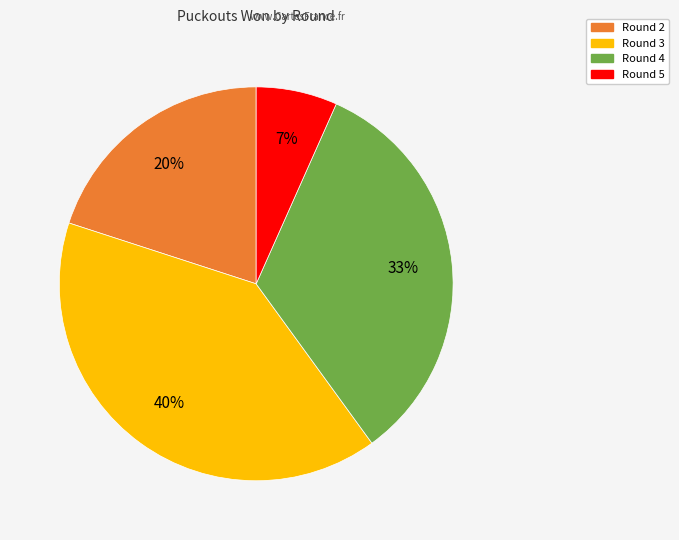

To the nearest percent, what is the average slice percentage?

25%